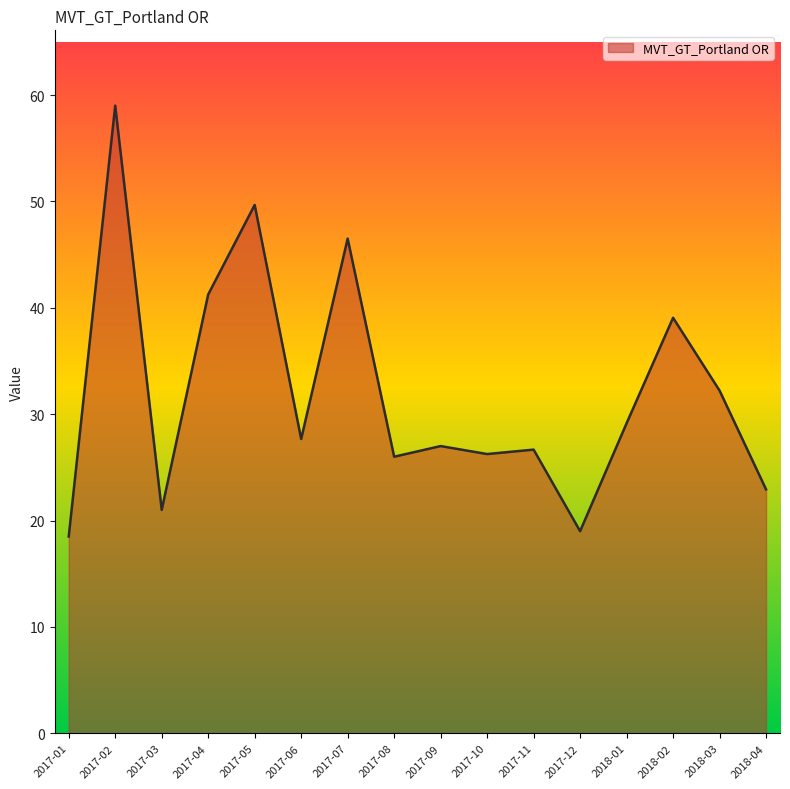

What is the ratio of the value at 2017-05 to the value at 2017-04?

1.2